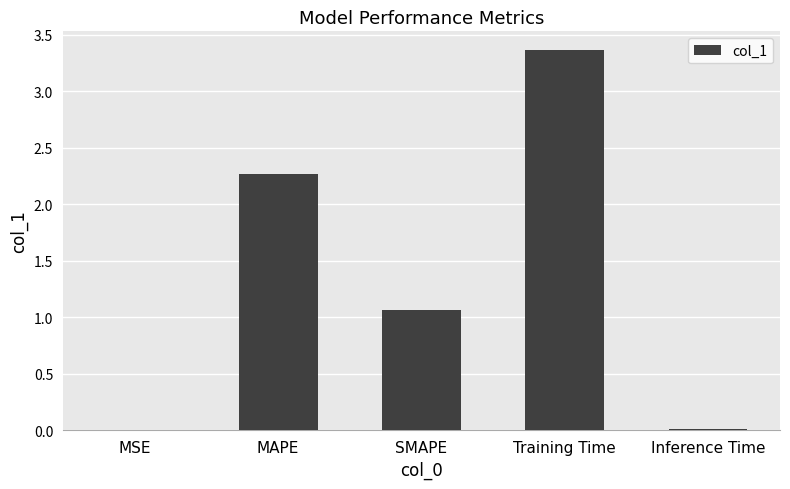

True or false: the data shows 0.6 at SMAPE.

False